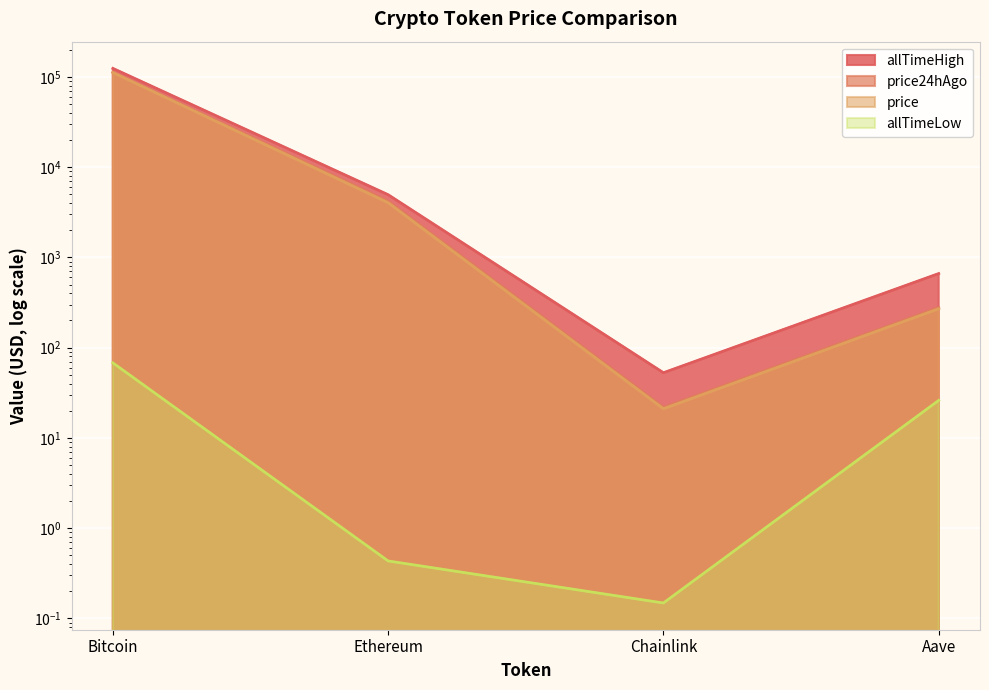

Reading right to left, what are all the values shown in this chart?

price: Aave=269.4	Chainlink=21.0	Ethereum=4032.8	Bitcoin=111693.0
price24hAgo: Aave=277.7	Chainlink=21.7	Ethereum=4180.3	Bitcoin=112845.0
allTimeHigh: Aave=661.7	Chainlink=52.7	Ethereum=4946.1	Bitcoin=124128.0
allTimeLow: Aave=26.0	Chainlink=0.1	Ethereum=0.4	Bitcoin=67.8